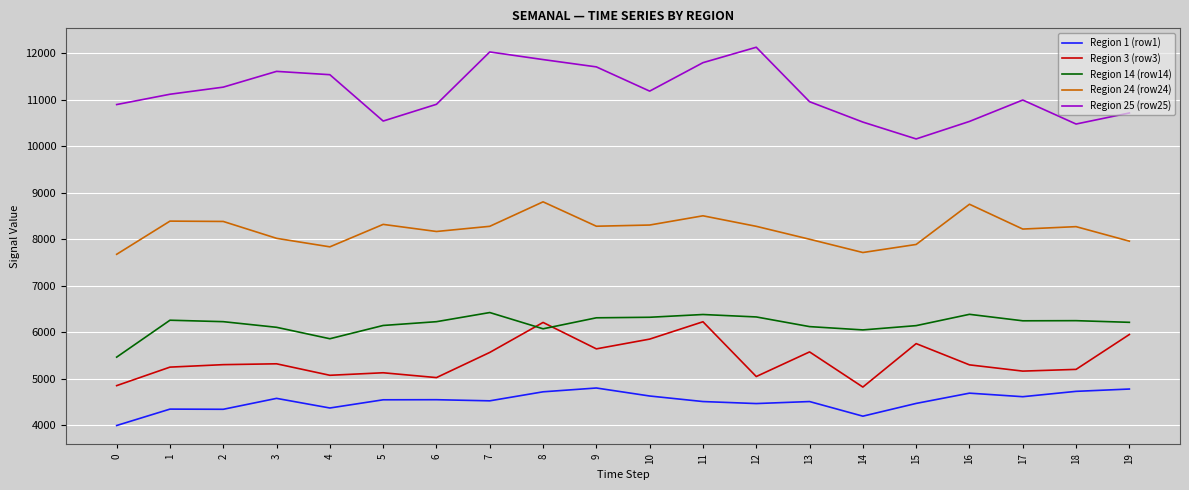

Does the chart have visible grid lines?

Yes